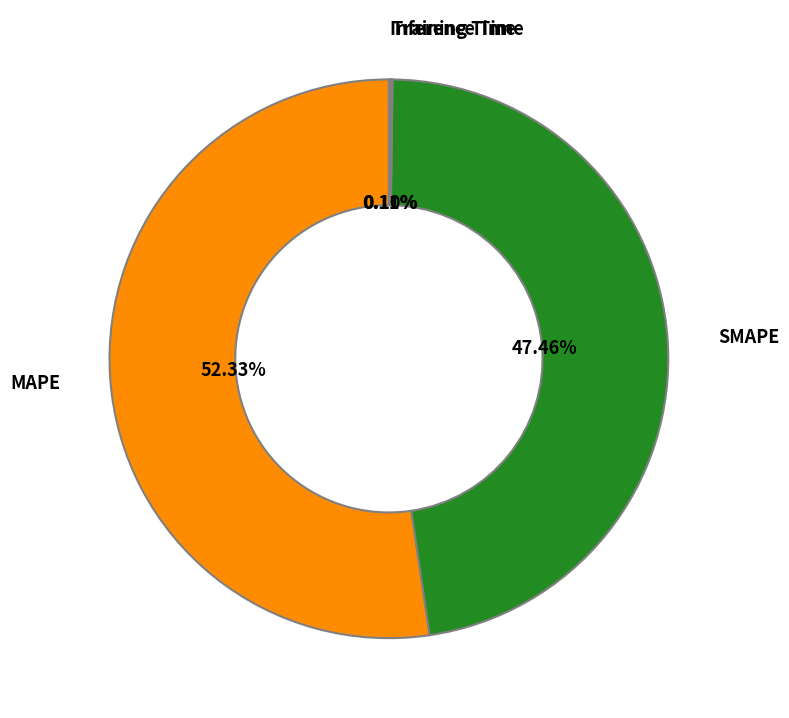

What percentage is the MAPE slice, to the nearest percent?

52%